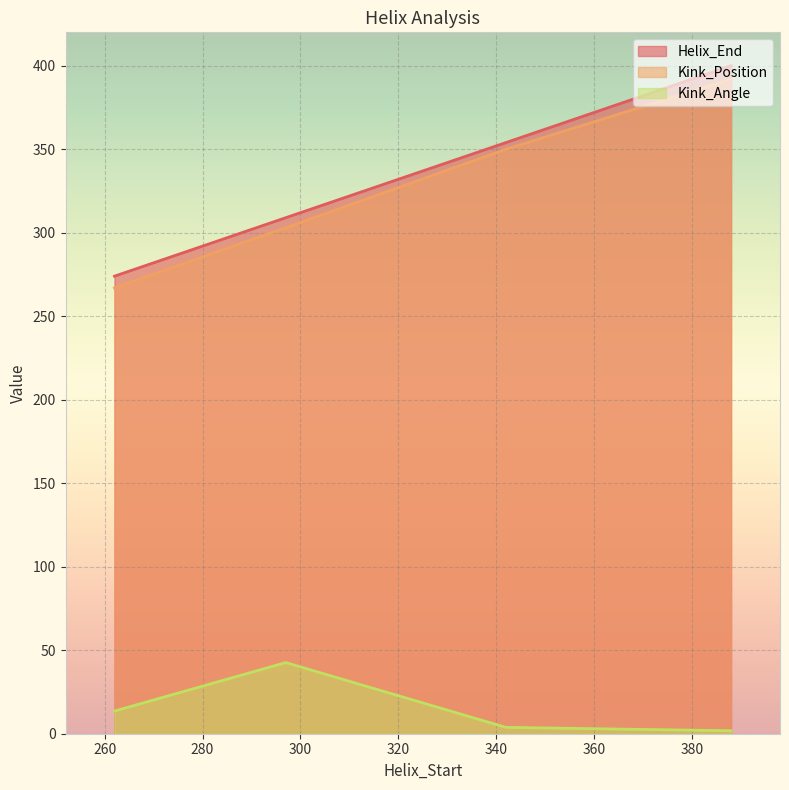

At which label does Kink_Angle reach its peak?

297